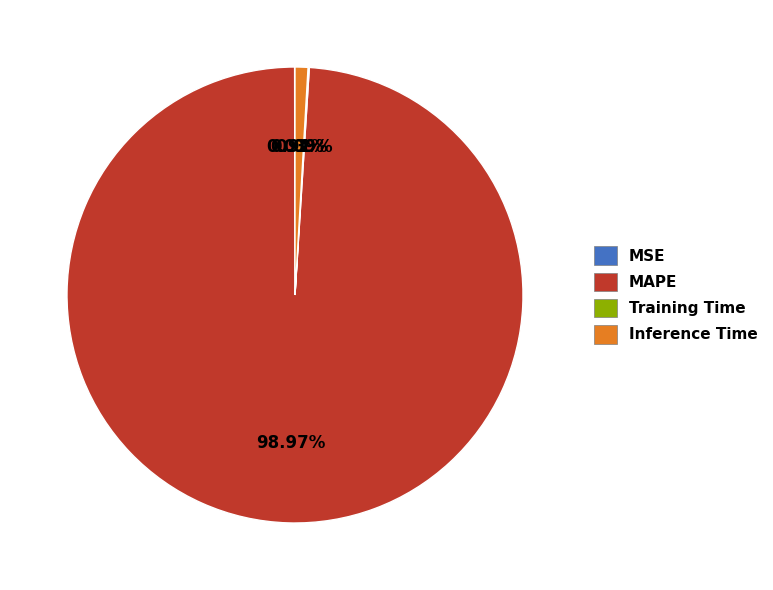

Which slice is the largest?

MAPE